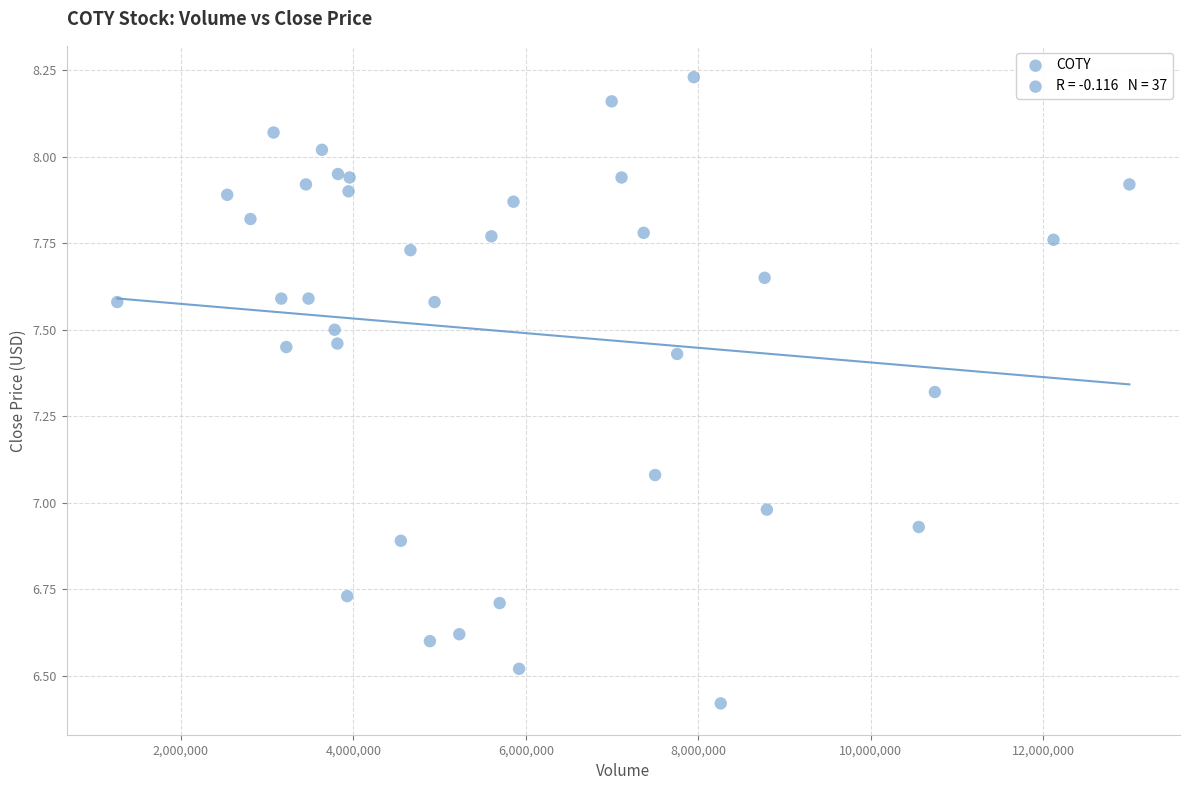

What is the range of X values (max minus min)?

11742000.0